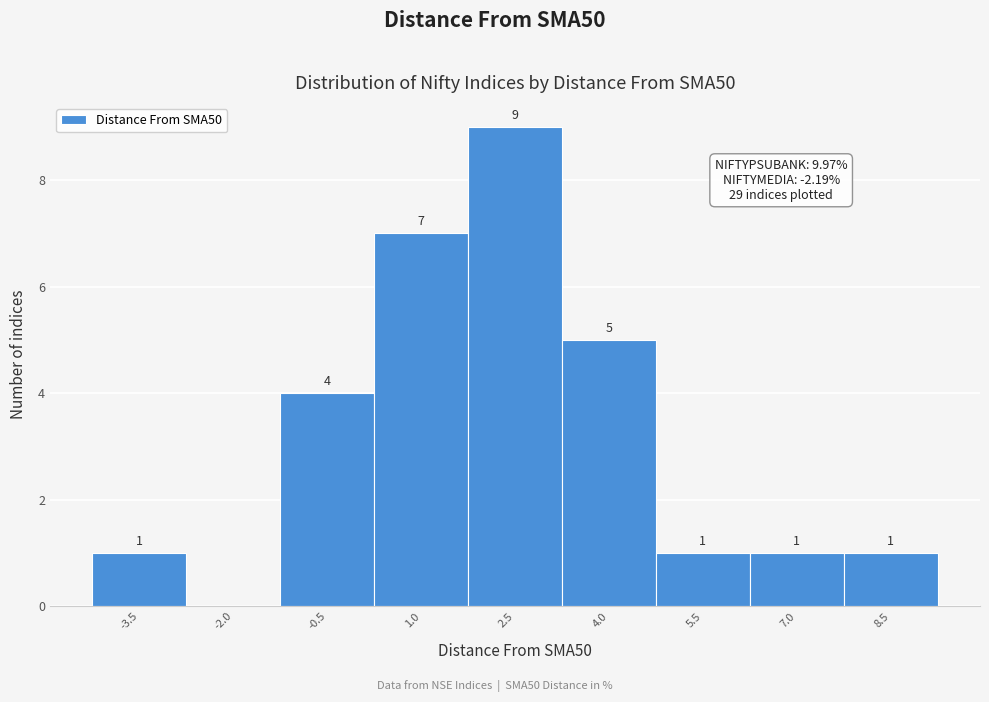

Reading left to right, list all the values displayed in this chart.

-3.5=1	-2.0=0	-0.5=4	1.0=7	2.5=9	4.0=5	5.5=1	7.0=1	8.5=1